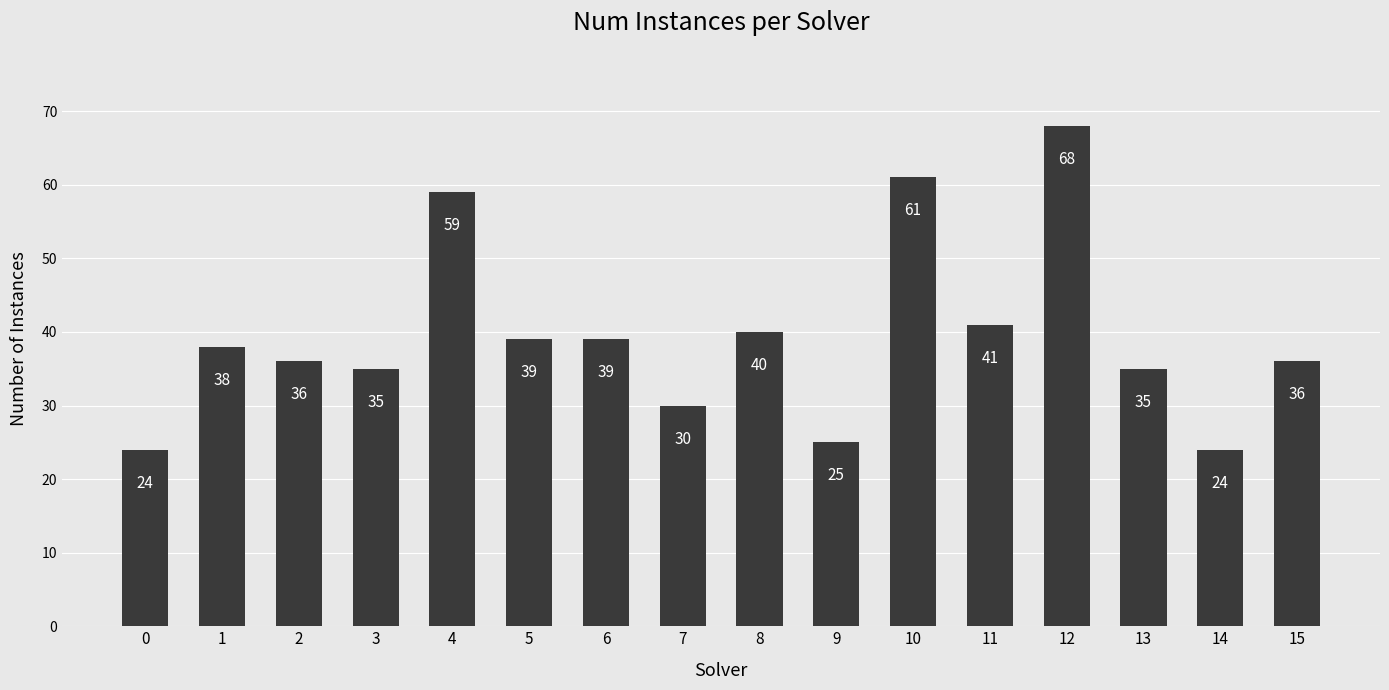

Reading left to right, list all the values displayed in this chart.

0=24	1=38	2=36	3=35	4=59	5=39	6=39	7=30	8=40	9=25	10=61	11=41	12=68	13=35	14=24	15=36